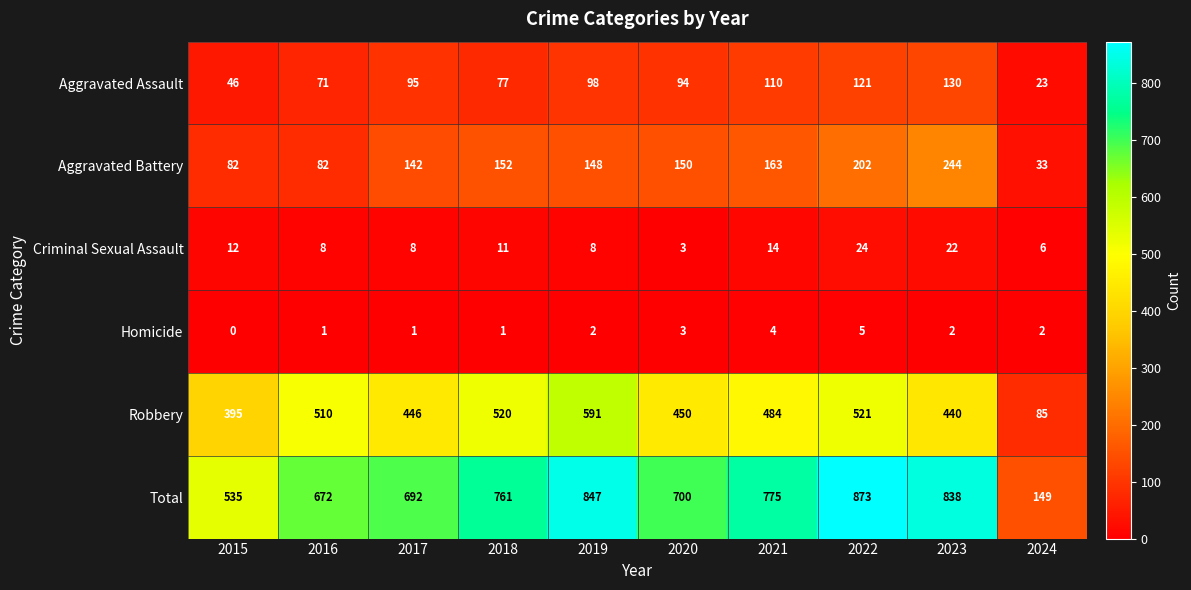

What is the greatest value displayed?

873